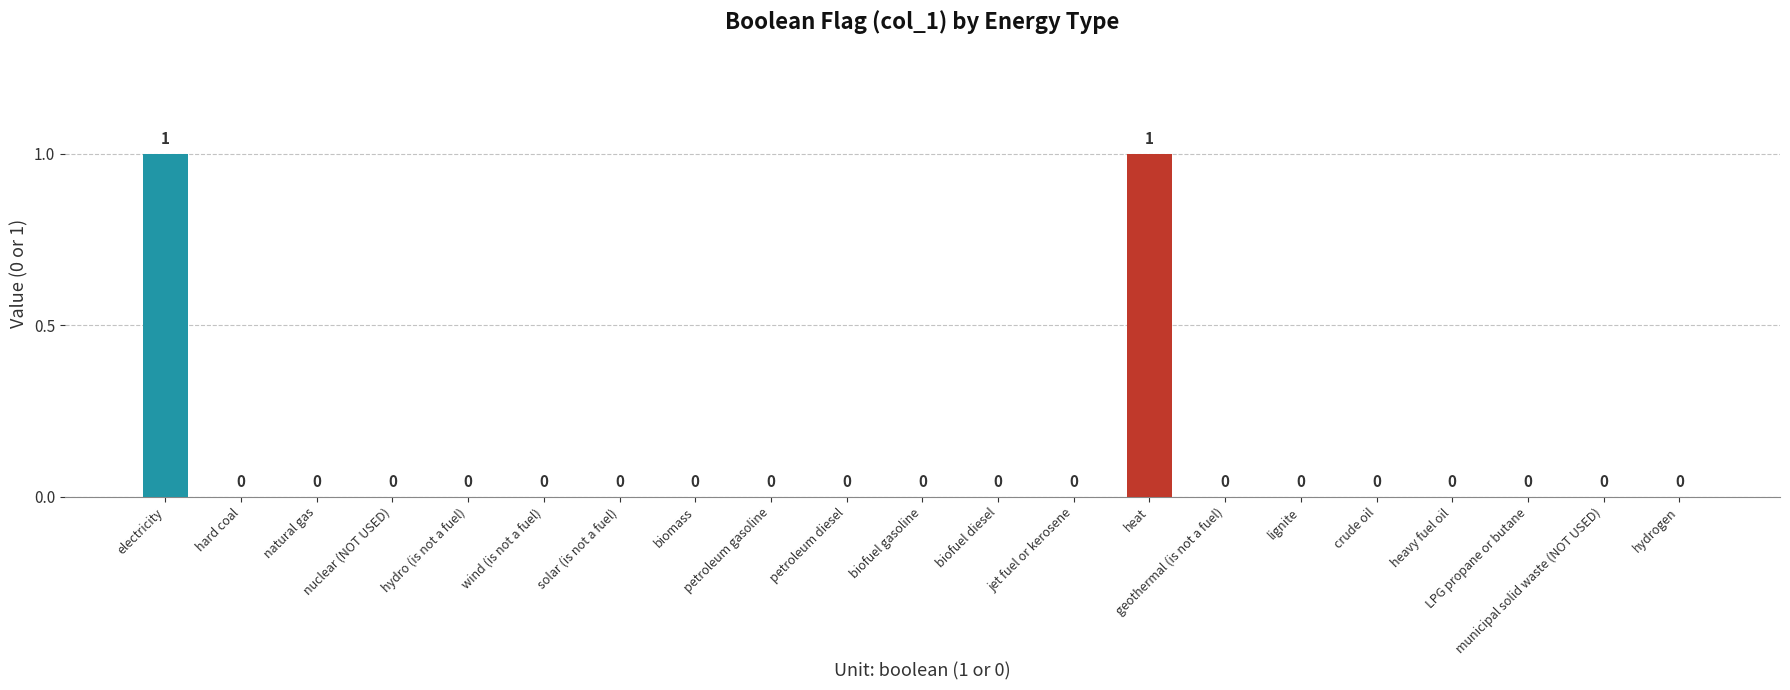

Reading right to left, transcribe all the data shown in this chart.

0	0	0	0	0	0	0	1	0	0	0	0	0	0	0	0	0	0	0	0	1